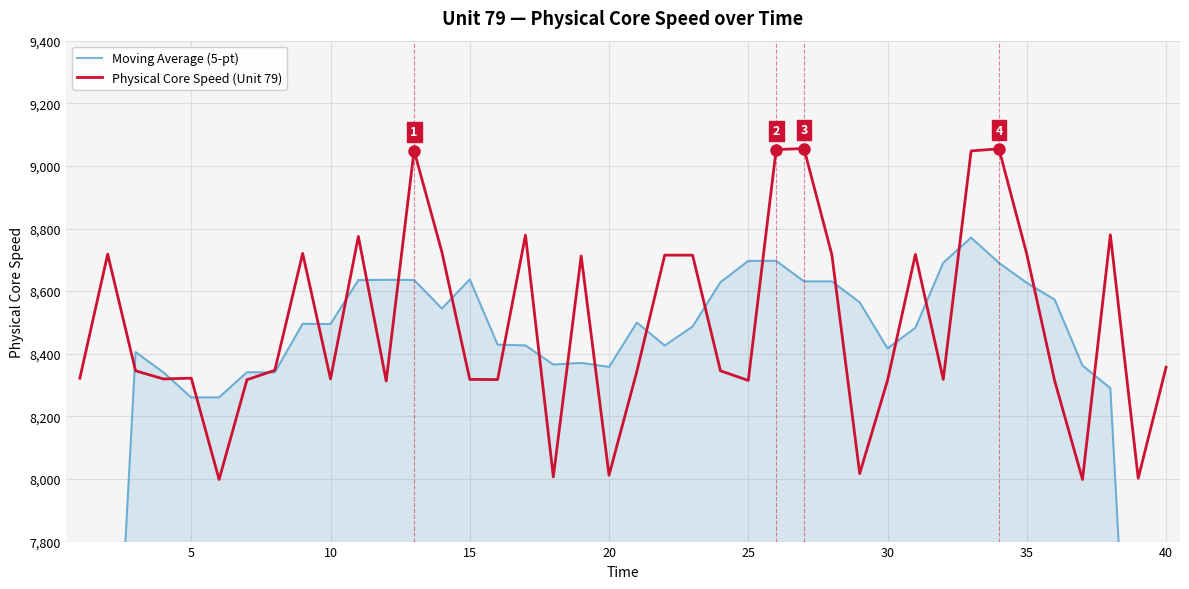

Which series ends up on top after the final intersection of Physical Core Speed (Unit 79) and Moving Average (5-pt)?

Physical Core Speed (Unit 79)